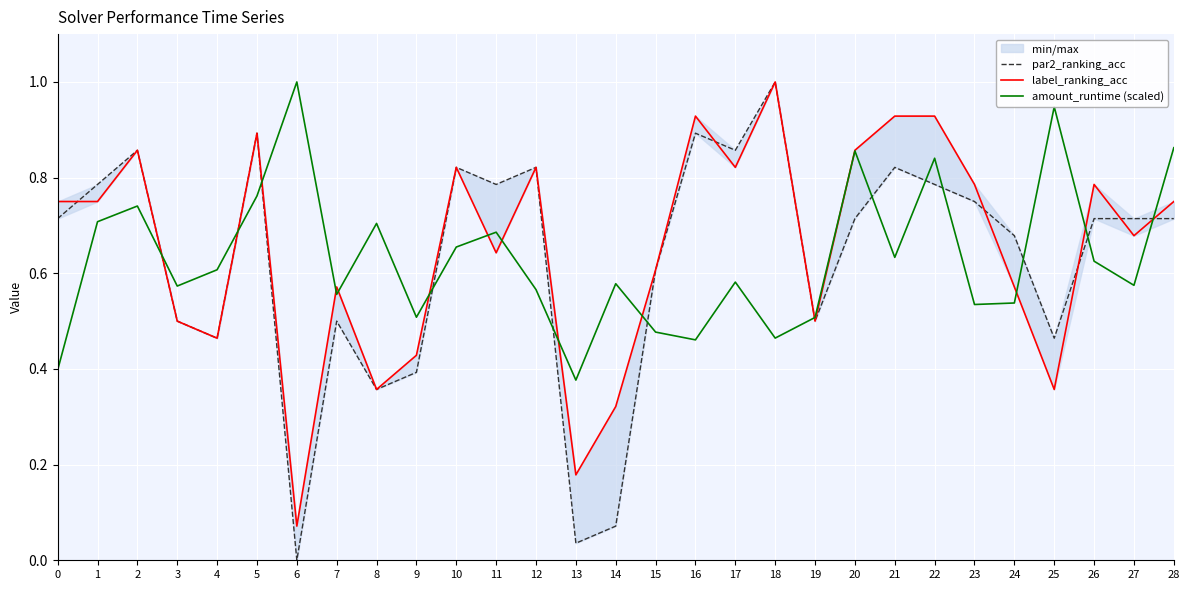

At which label does label_ranking_acc reach its minimum?

6